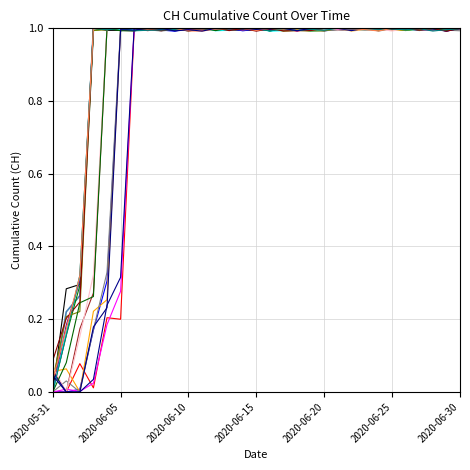

Does the chart display data point markers on the line(s)?

No